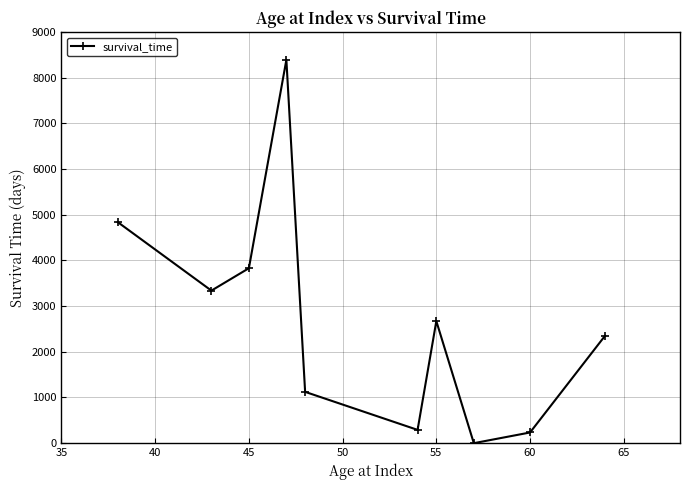

True or false: there are more than 2 points higher than both neighbors.

False